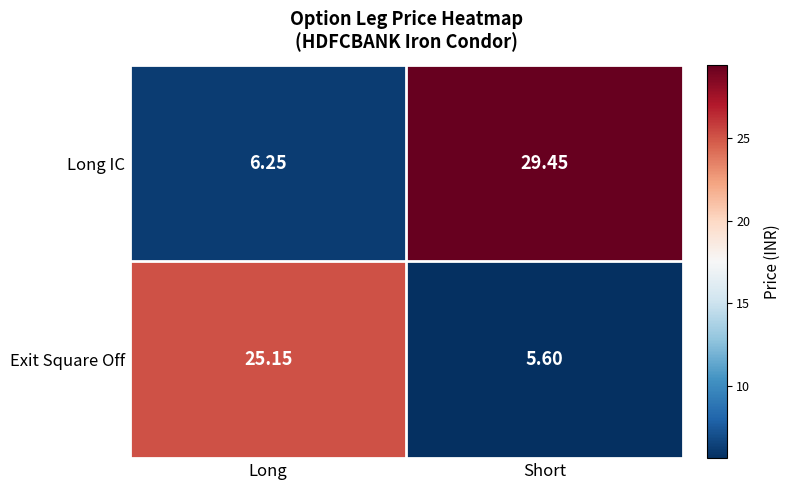

Which label corresponds to the largest value in the chart?

Short